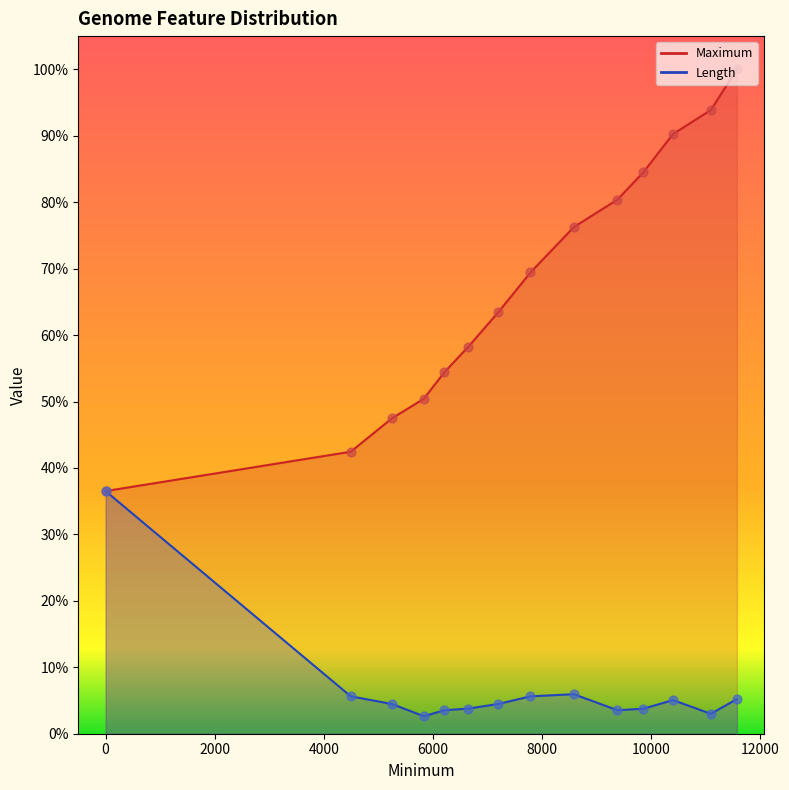

Which series contains the highest Y value?

Maximum